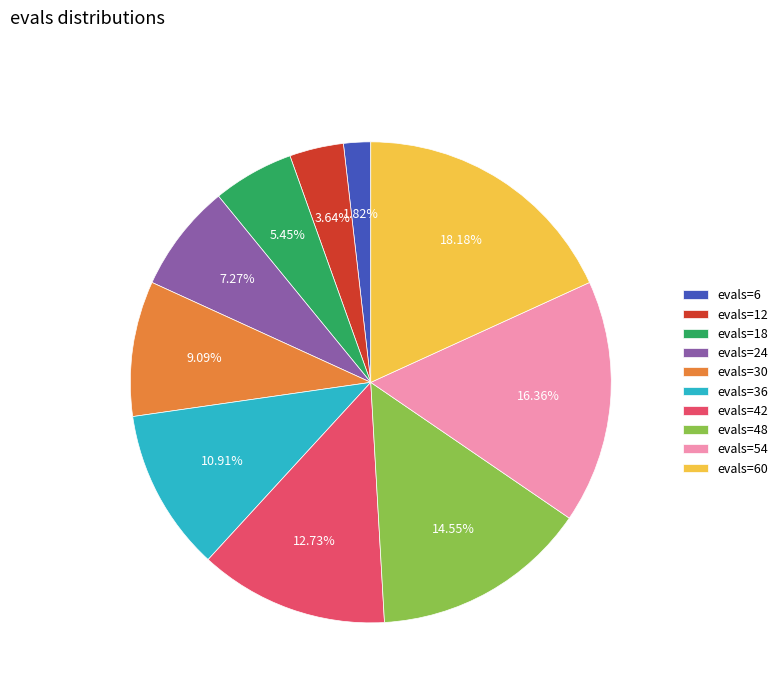

Which category has the smallest portion of the pie?

evals=6